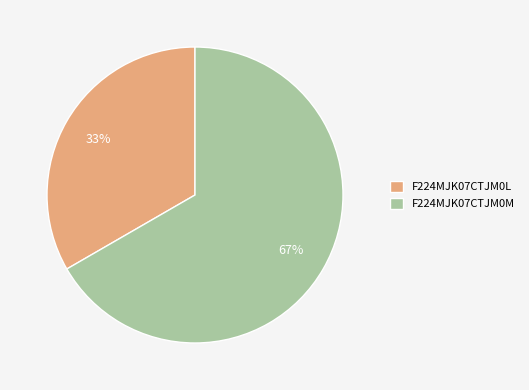

Which slice is the largest?

F224MJK07CTJM0M